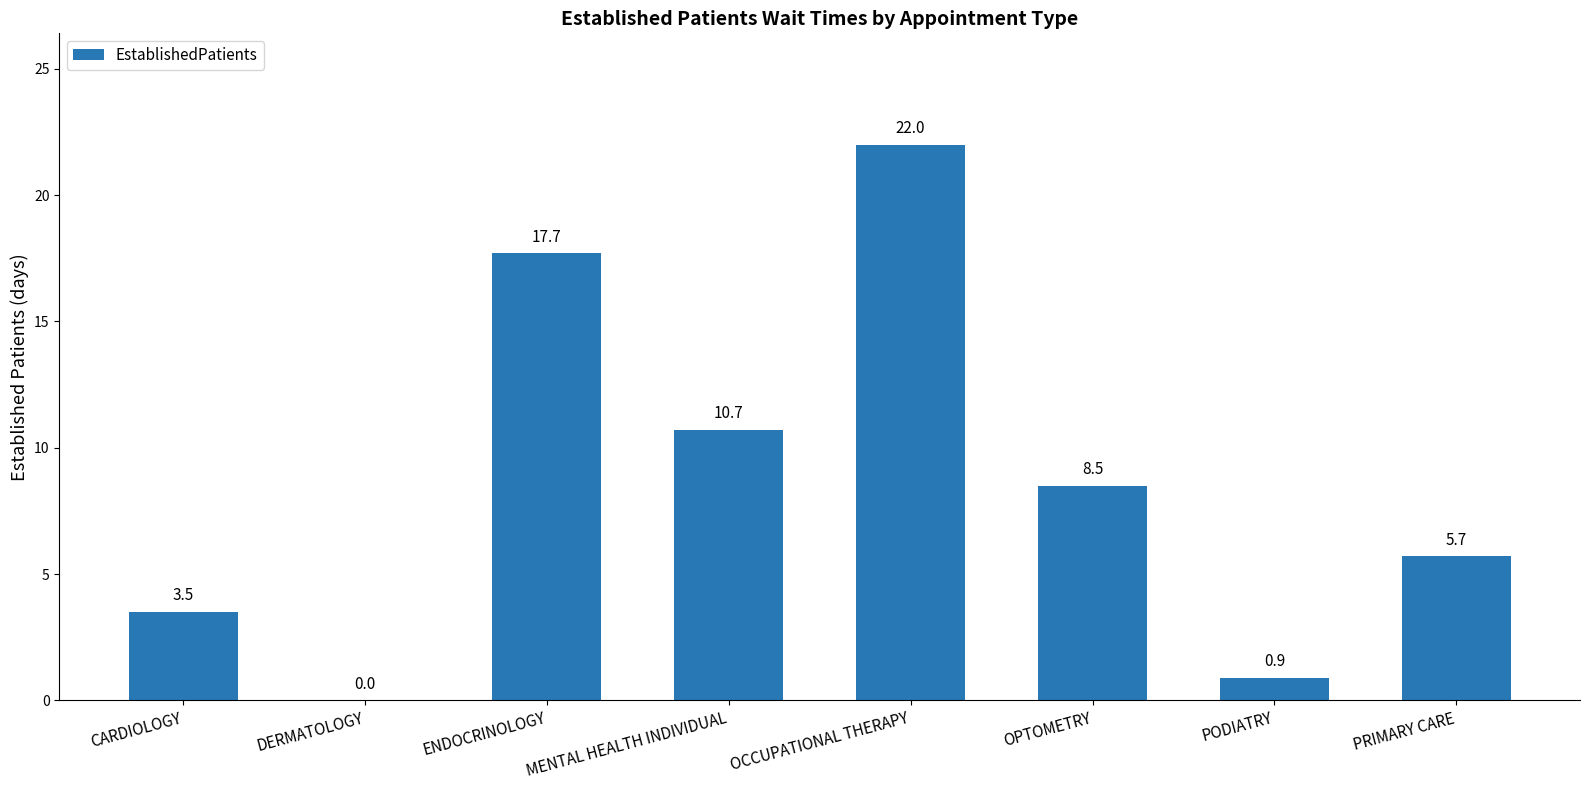

Where is the data nearest to the value 11?

MENTAL HEALTH INDIVIDUAL